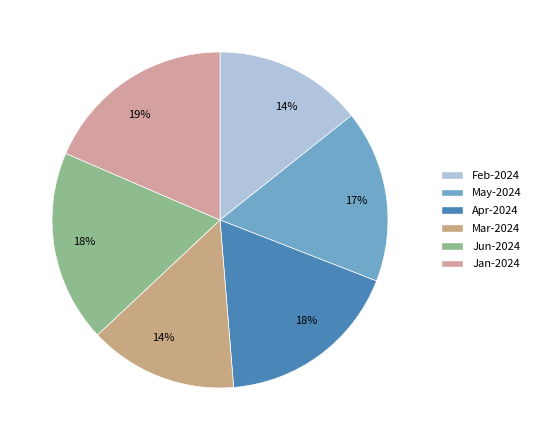

Rank the categories by value from highest to lowest.

Jan-2024, Jun-2024, Apr-2024, May-2024, Feb-2024, Mar-2024